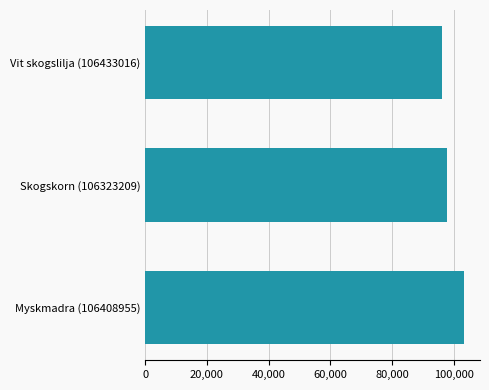

Approximately how many times larger is the value at Myskmadra (106408955) compared to Skogskorn (106323209)?

1.1